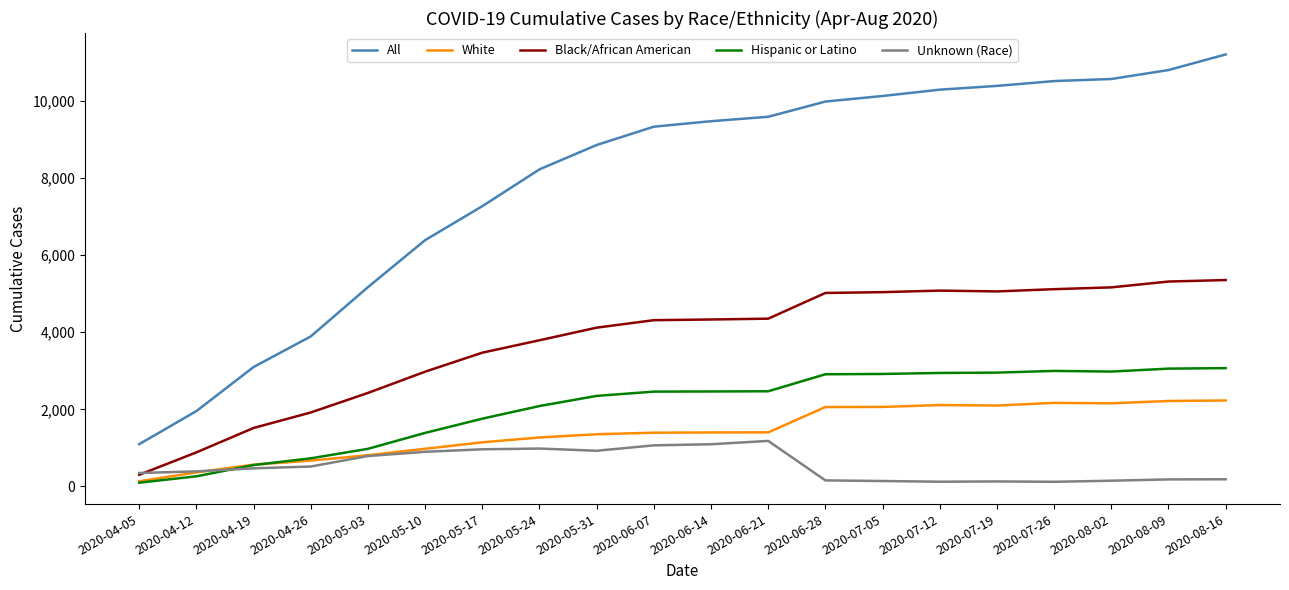

At 2020-05-24, list the series in order from largest to smallest.

All, Black/African American, Hispanic or Latino, White, Unknown (Race)